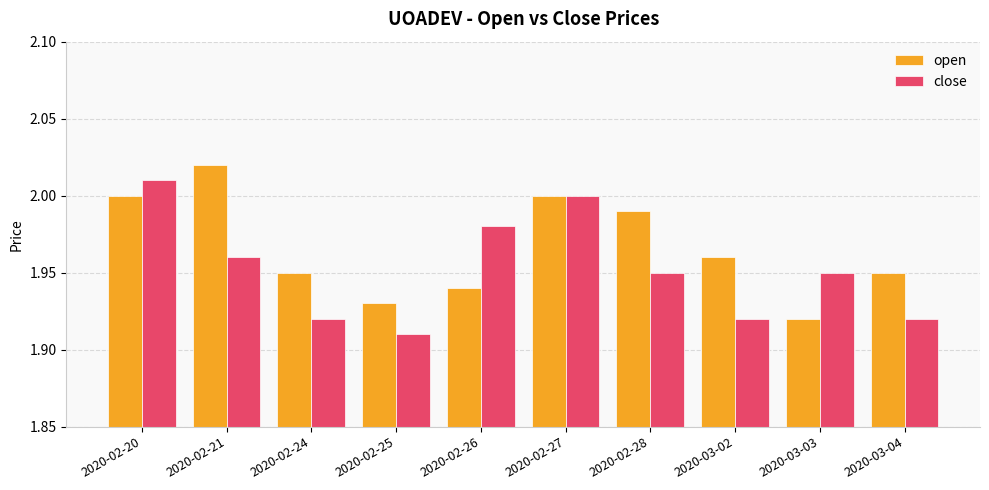

The value of open at 2020-02-24 is 2.8. True or false?

False